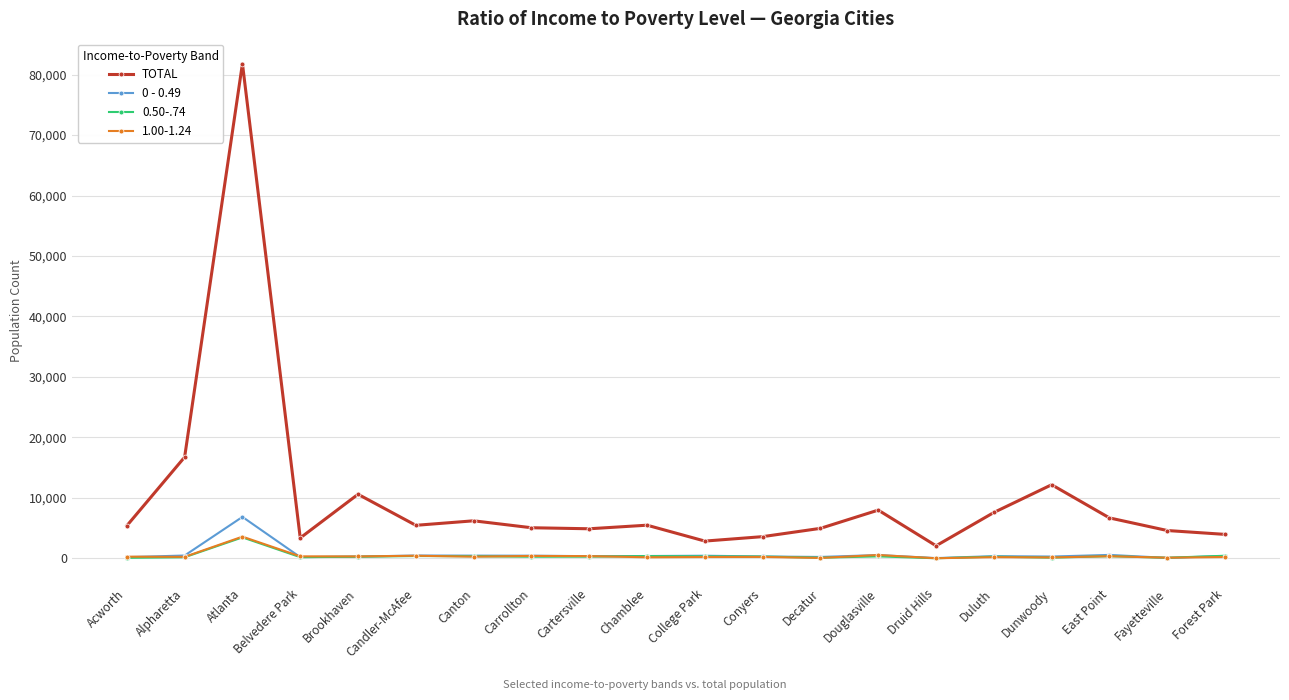

The TOTAL series shows 10797 at Alpharetta. True or false?

False